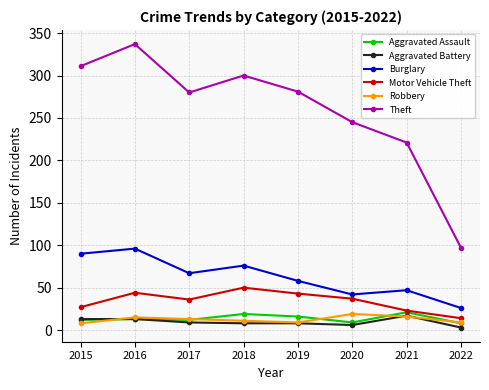

What is the sum of all Aggravated Assault values?

110